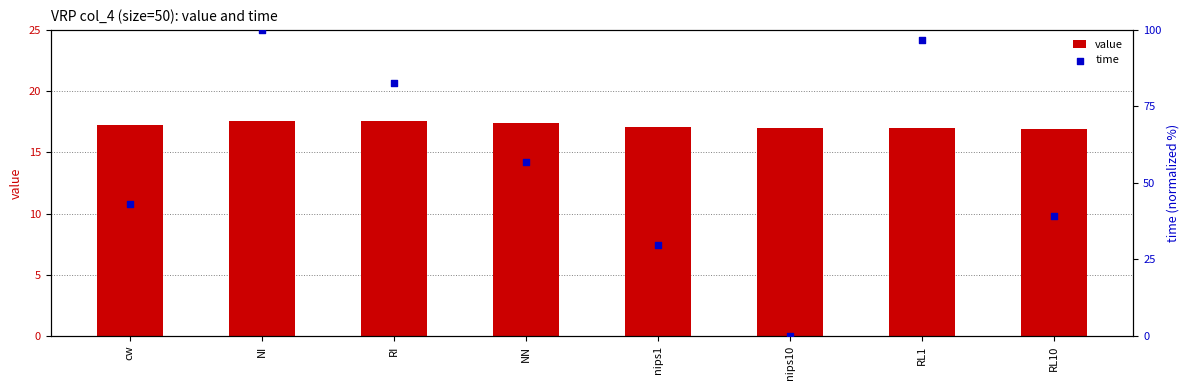

What are all the series names shown in the legend?

value, time